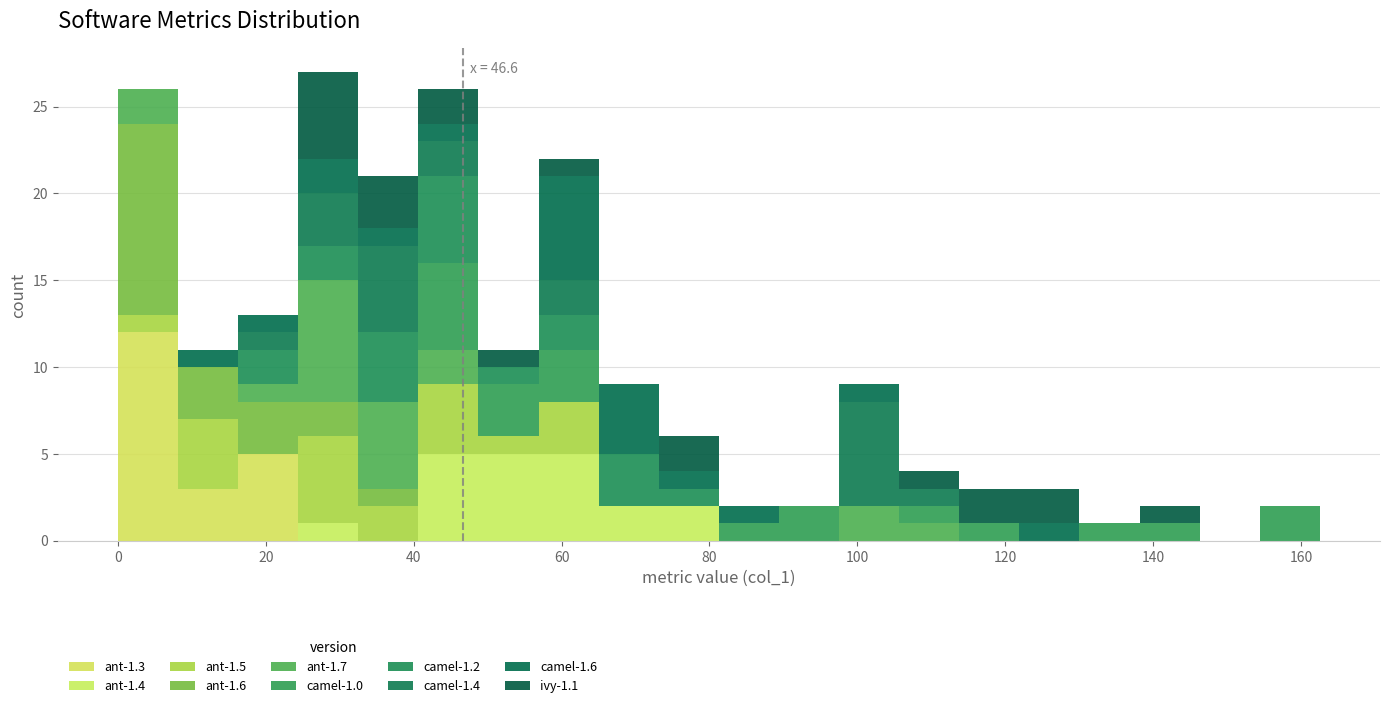

Which range on the x-axis has the tallest stacked bar (by total height)?

24 to 32